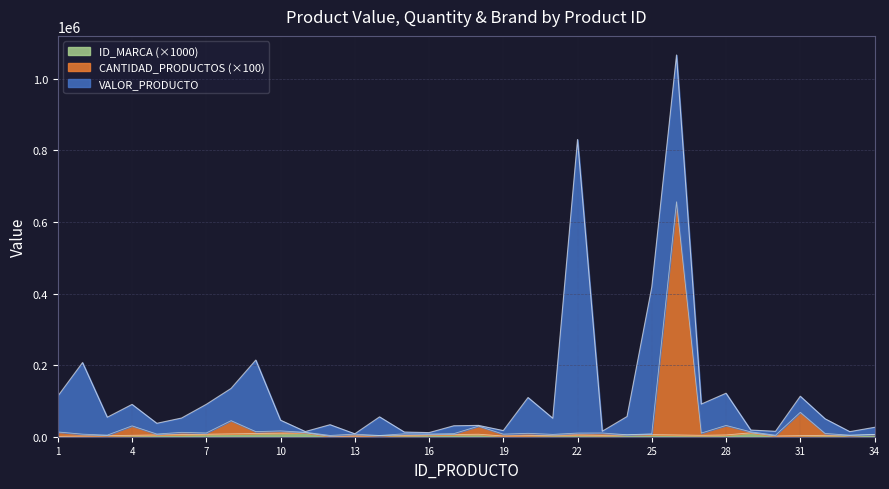

What is the difference between the maximum and minimum values in the ID_MARCA series?

10000